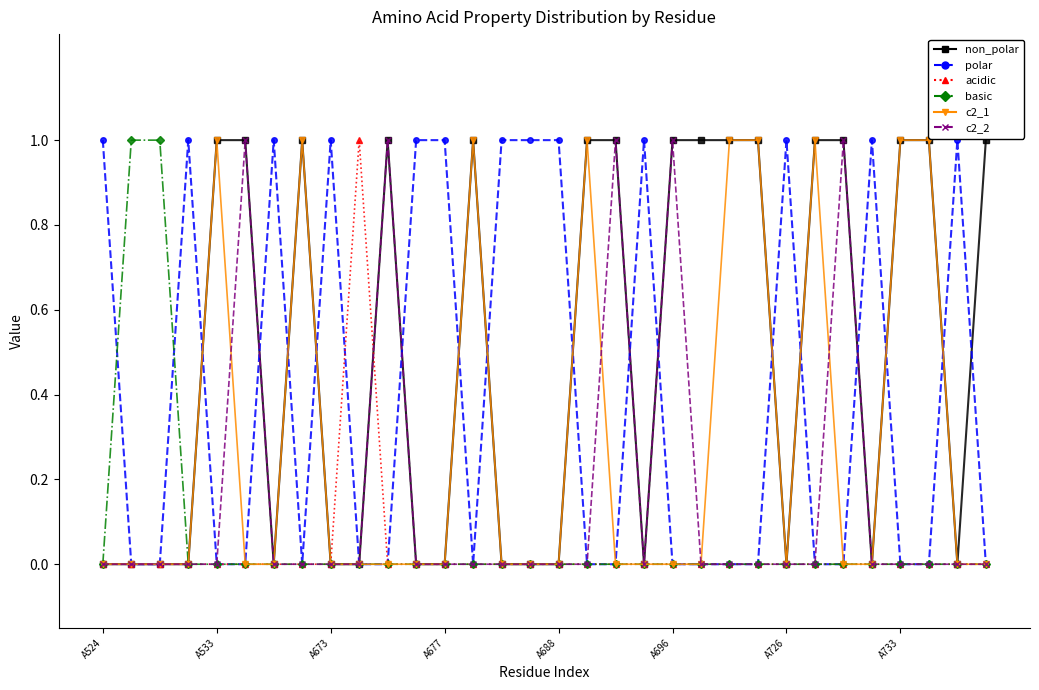

Does the chart display data point markers on the line(s)?

Yes